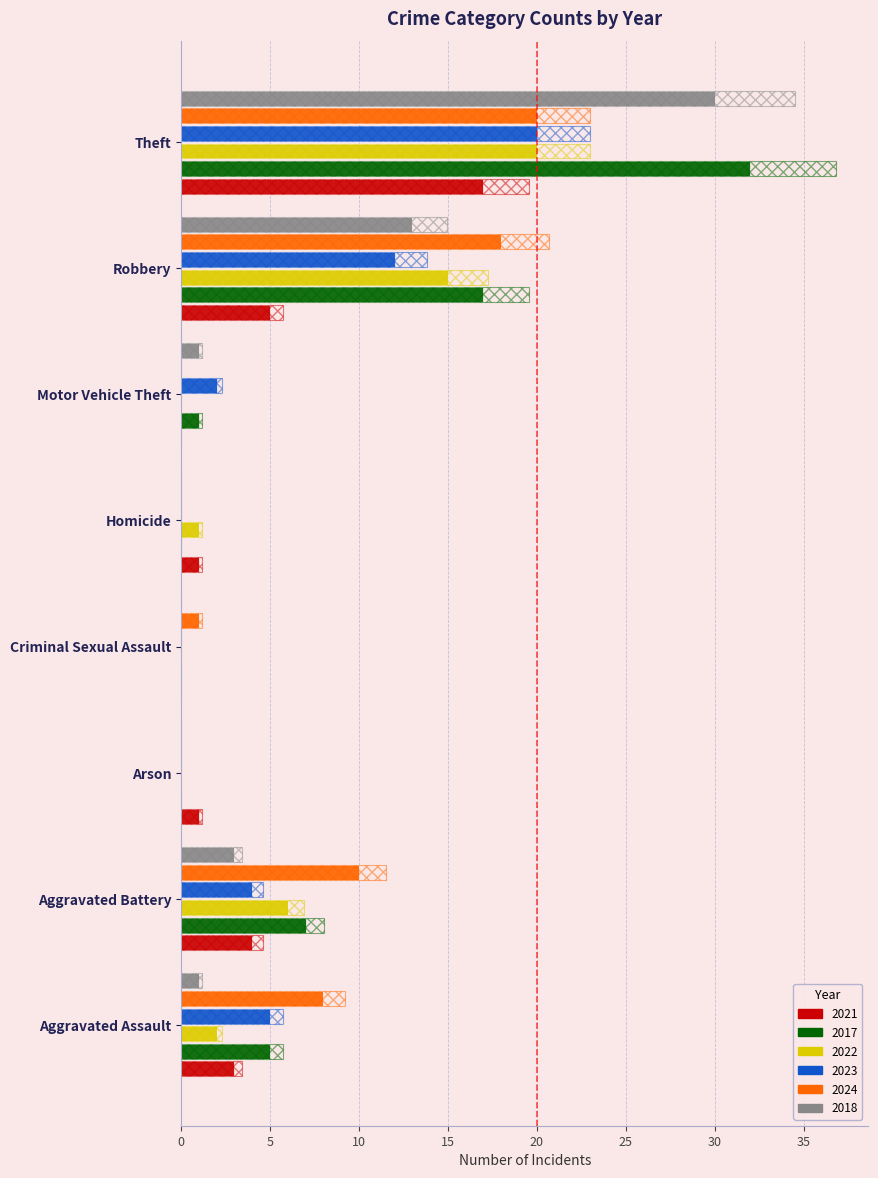

At which label is 2023 closest to 11?

Robbery